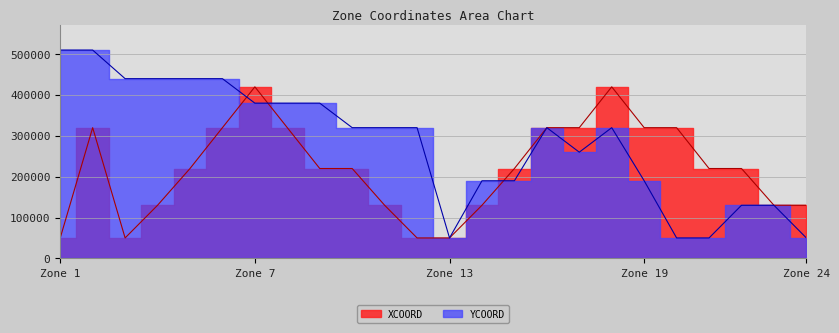

What is the total value across all series at 21?

270000